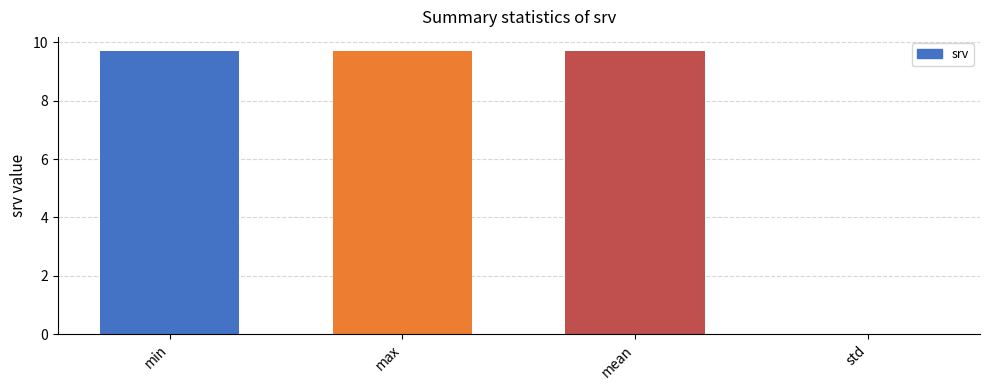

Approximately how many times larger is the value at min compared to mean?

1.0